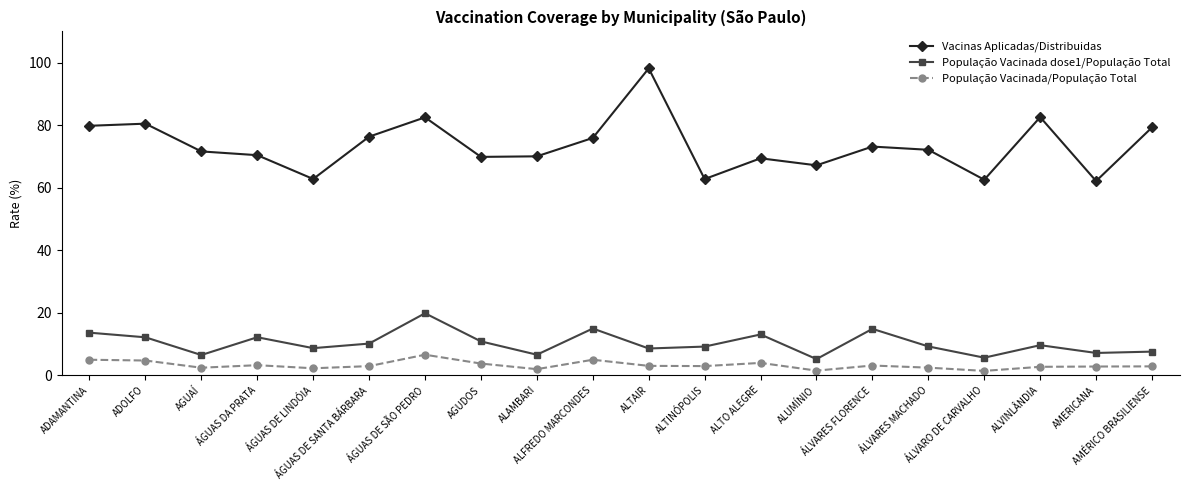

What is the value of the População Vacinada/População Total point at the 8th from the left?

3.7